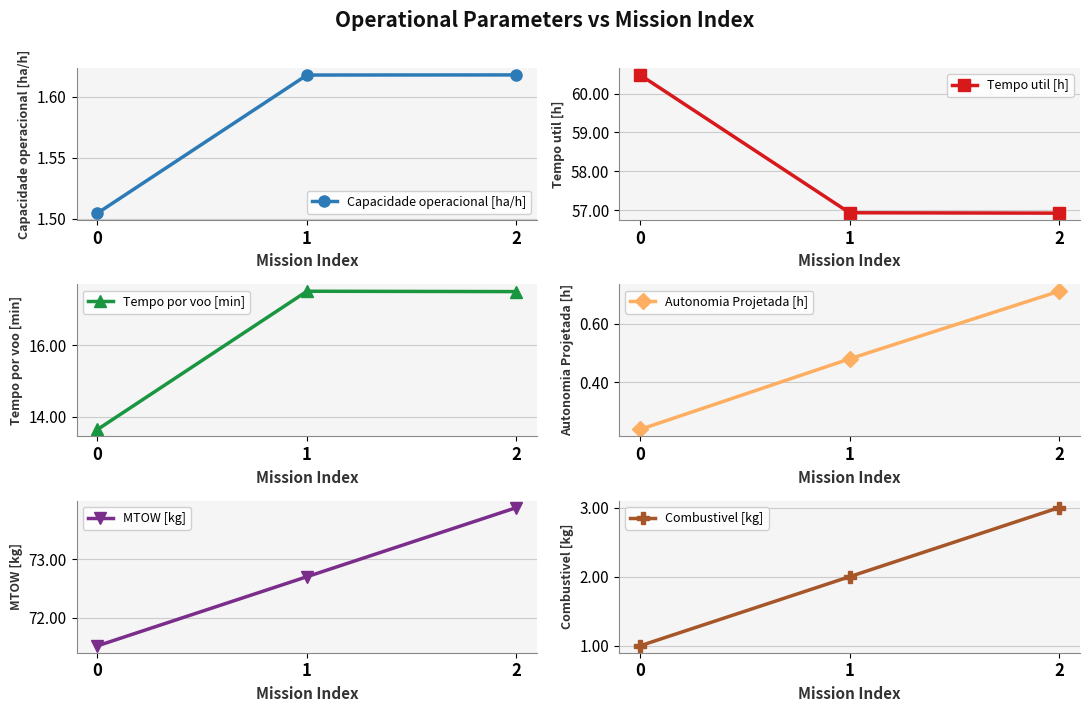

At which label does Combustivel [kg] first exceed 2?

2